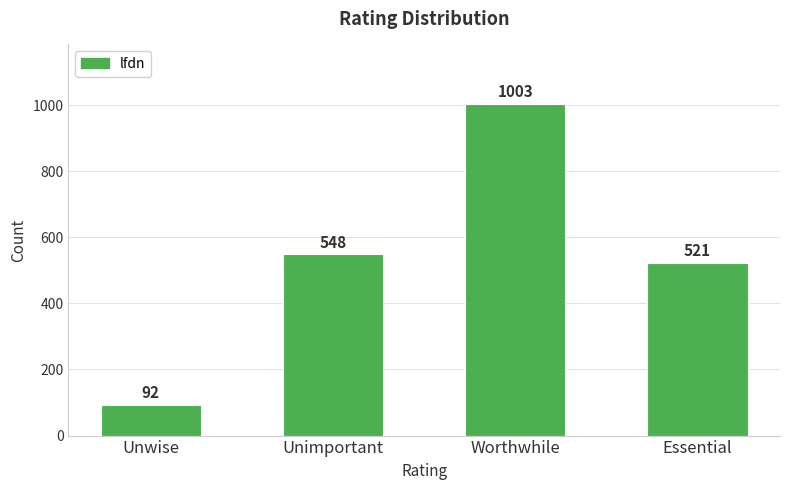

Approximately how many times larger is the value at Worthwhile compared to Unwise?

10.9